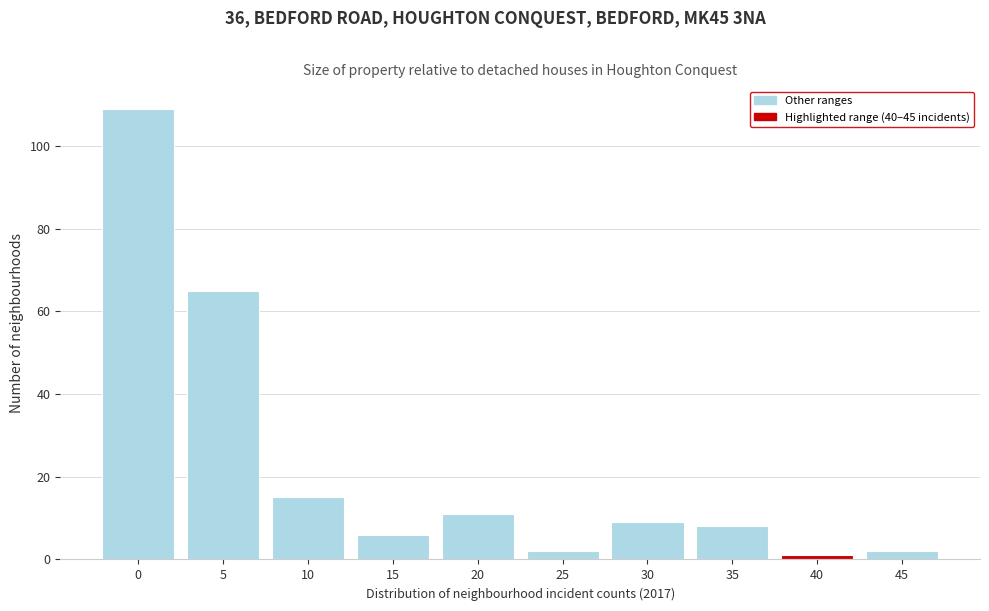

Reading right to left, transcribe all the data shown in this chart.

45=2	40=1	35=8	30=9	25=2	20=11	15=6	10=15	5=65	0=109